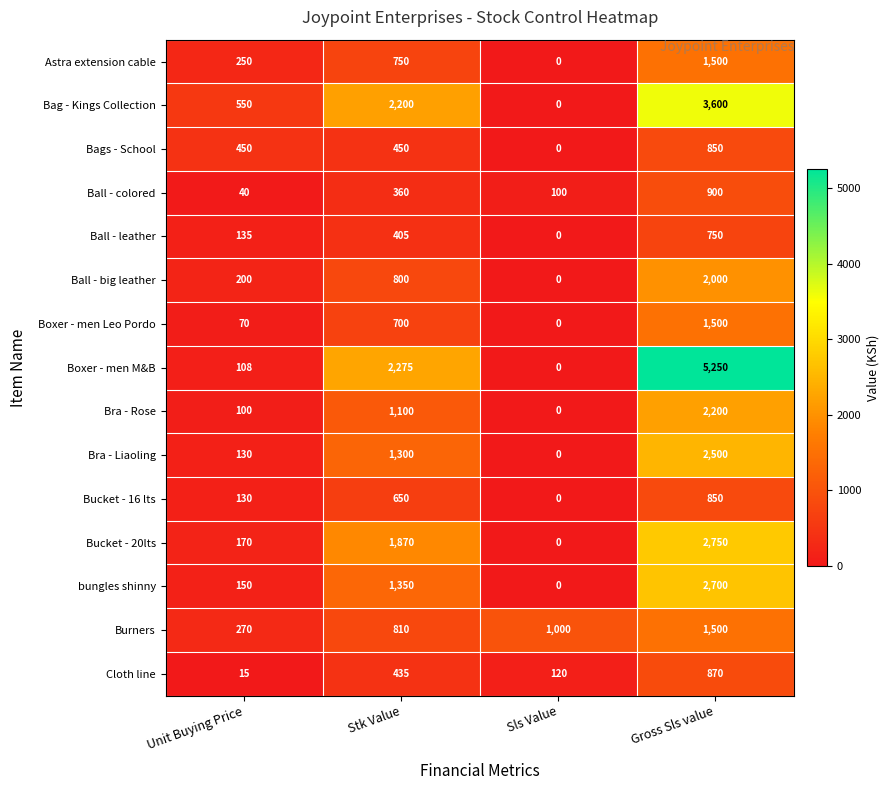

Count the number of data series in this chart.

15